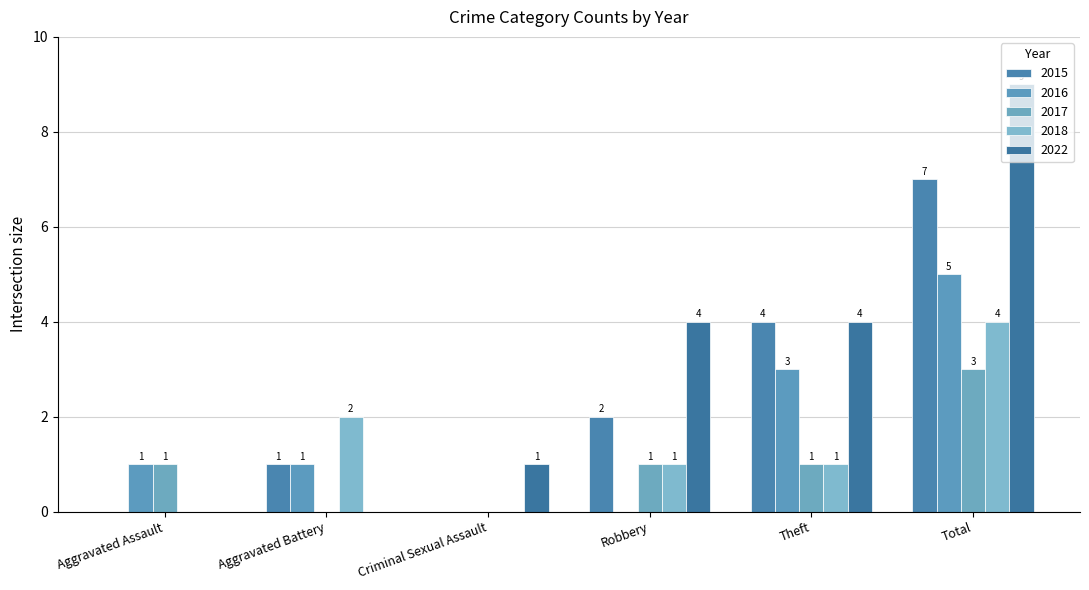

List the labels in order of 2017 value, largest first.

Total, Aggravated Assault, Robbery, Theft, Aggravated Battery, Criminal Sexual Assault